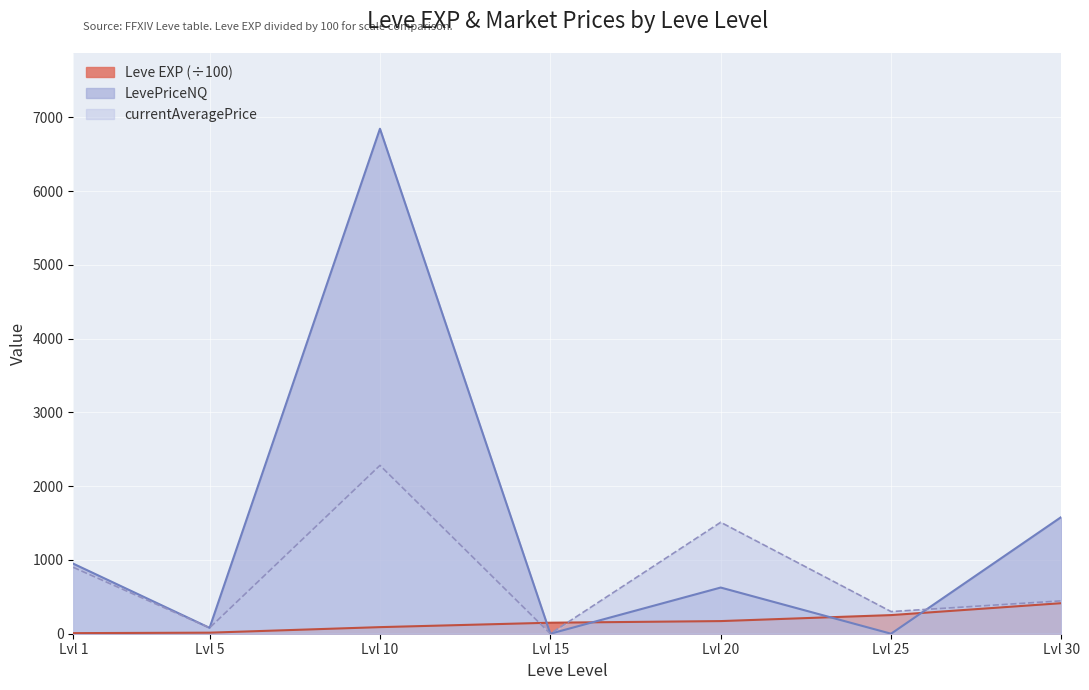

At how many categories does at least one series exceed 6502?

1